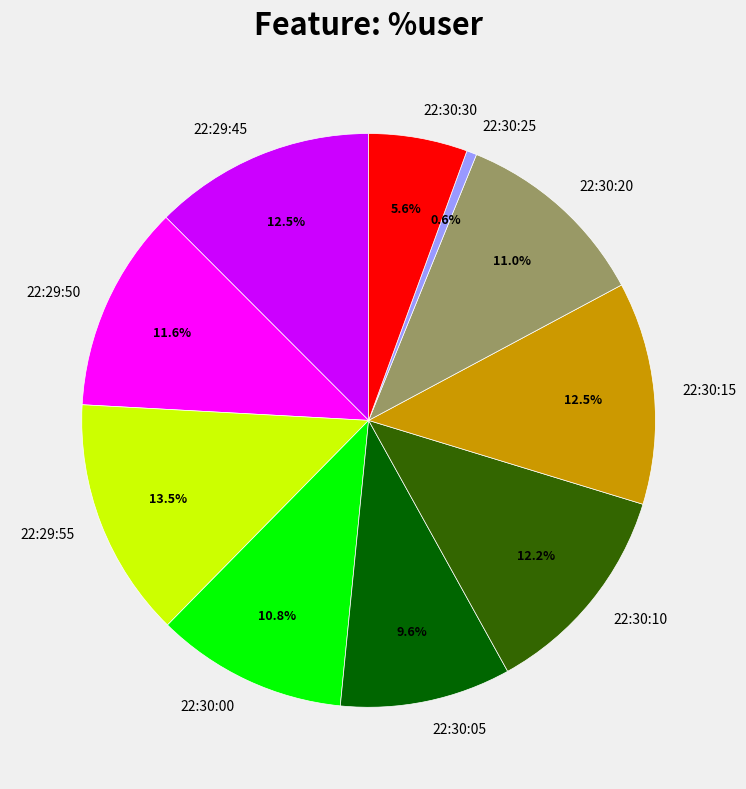

How many segments does this pie chart have?

10